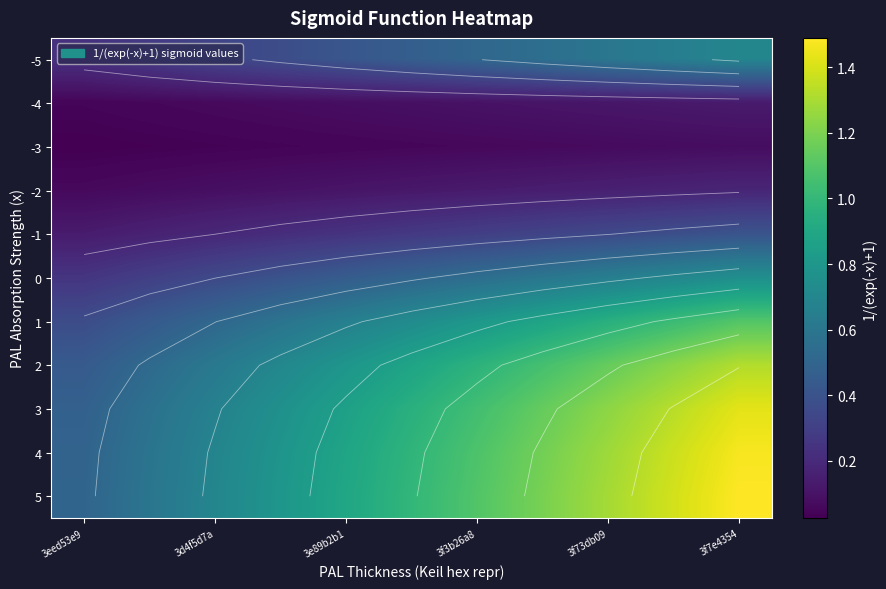

What is the difference between the second highest and minimum values in the 5 series?

0.9